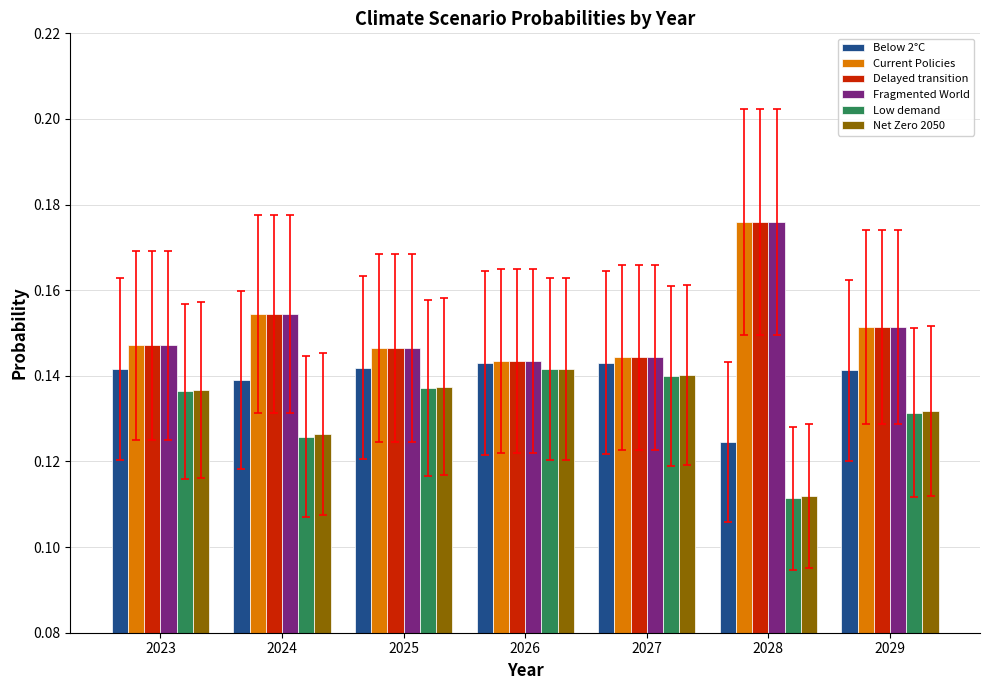

Count the Fragmented World values in the range 0 to 1.

7